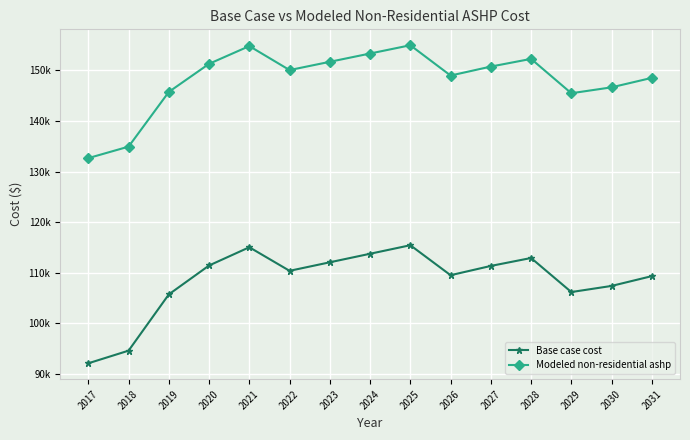

How many interior local valleys does the Modeled non-residential ashp series have?

3